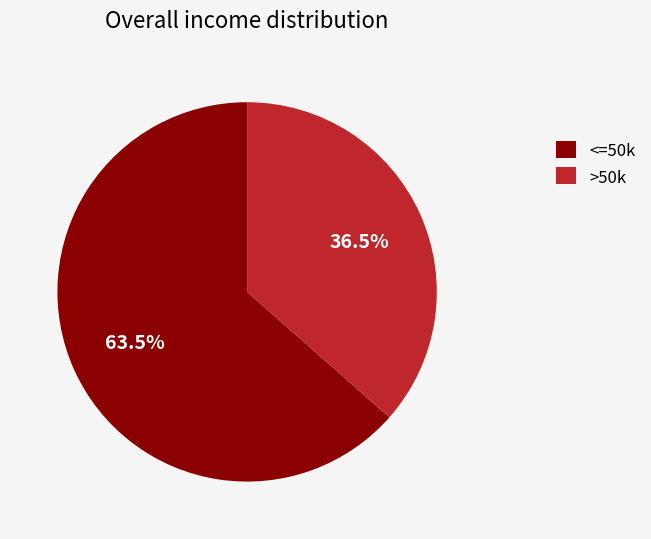

Is there any slice that represents more than half of the pie?

Yes